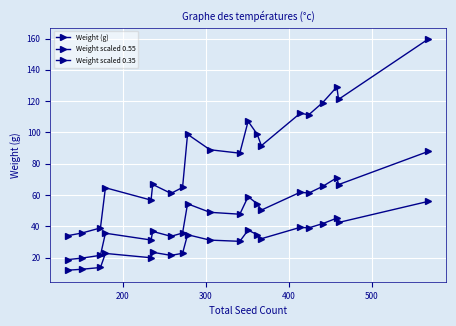

Count the number of data series in this chart.

3